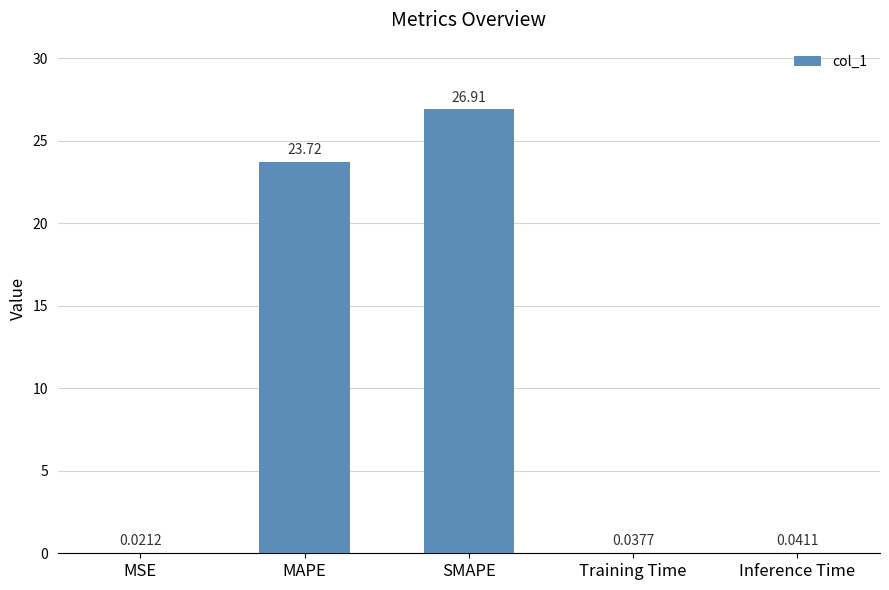

Which label corresponds to the largest value in the chart?

SMAPE